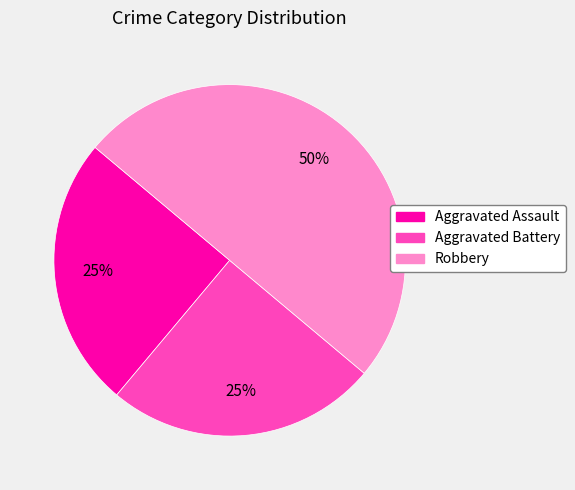

To the nearest percent, what is the average slice percentage?

33%